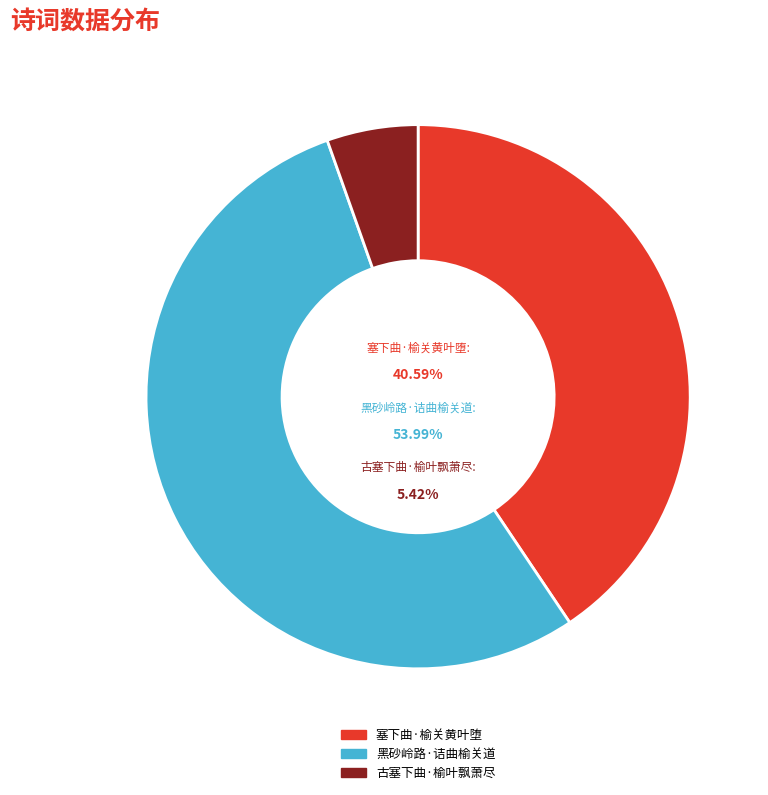

Which slice is the smallest?

古塞下曲·榆叶飘萧尽